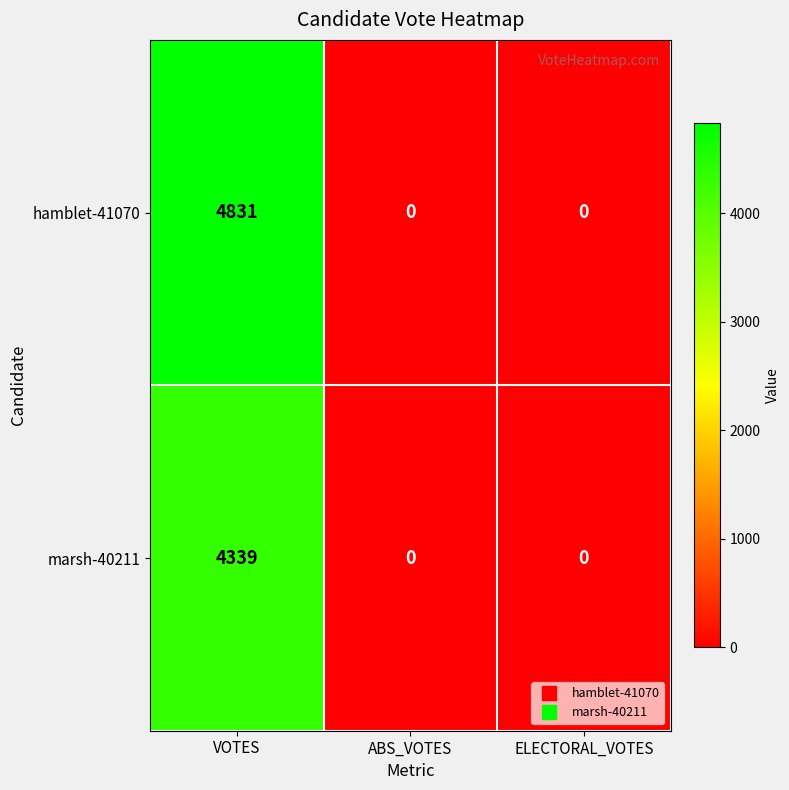

How many categories are shown in the chart?

3